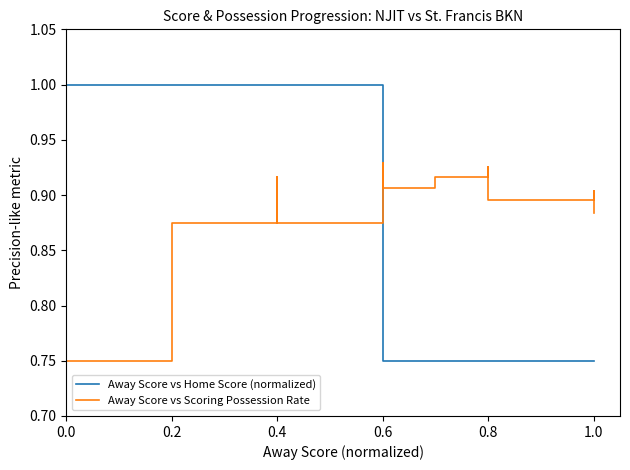

What is the maximum value shown in the chart?

1.0